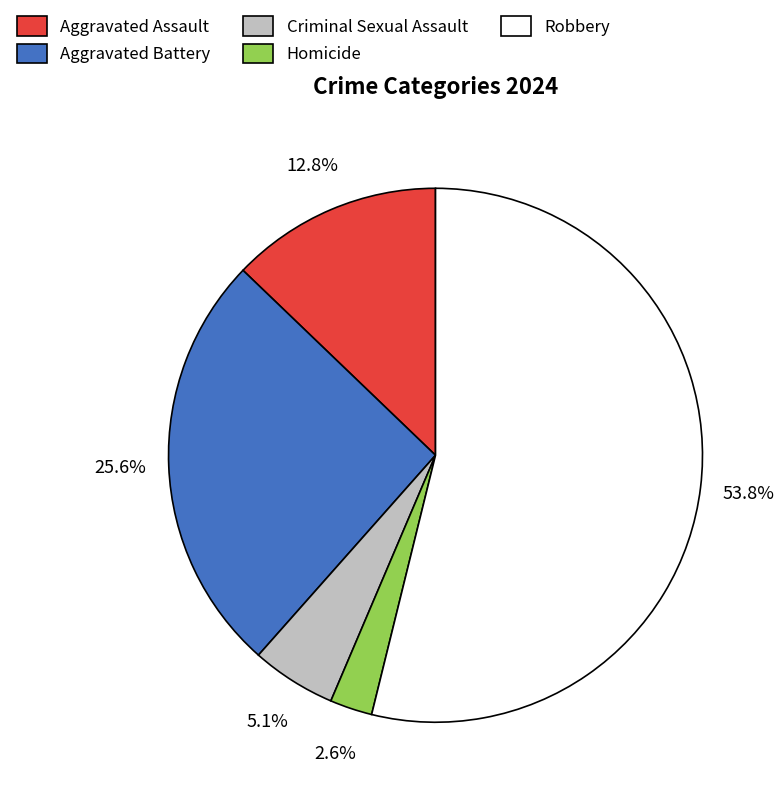

Rank the categories by value from highest to lowest.

Robbery, Aggravated Battery, Aggravated Assault, Criminal Sexual Assault, Homicide